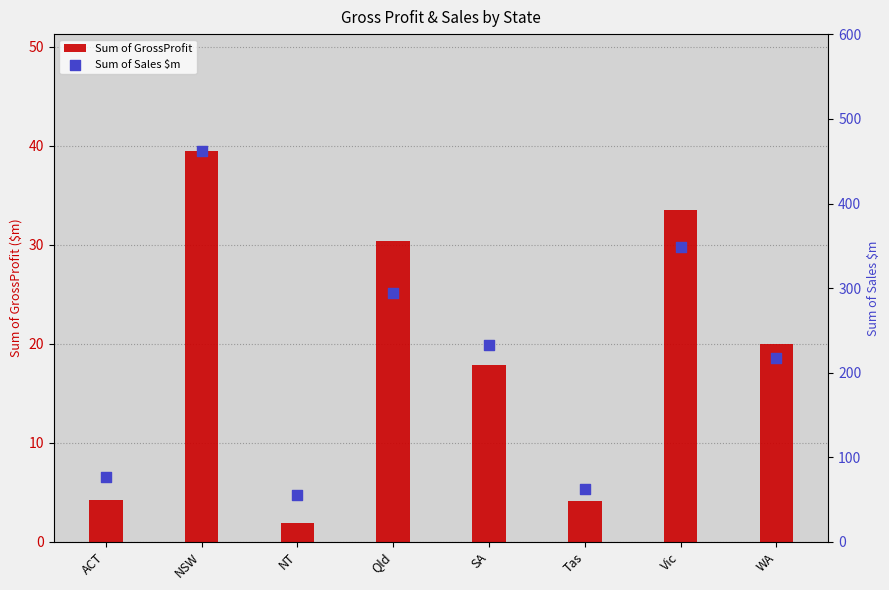

What are all the series names shown in the legend?

Sum of GrossProfit, Sum of Sales $m